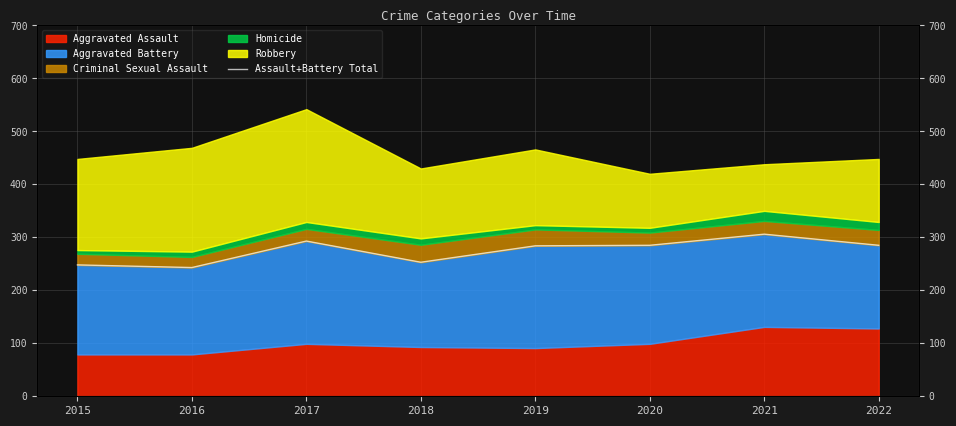

What is the sum of the values at 2021 and 2016?

549